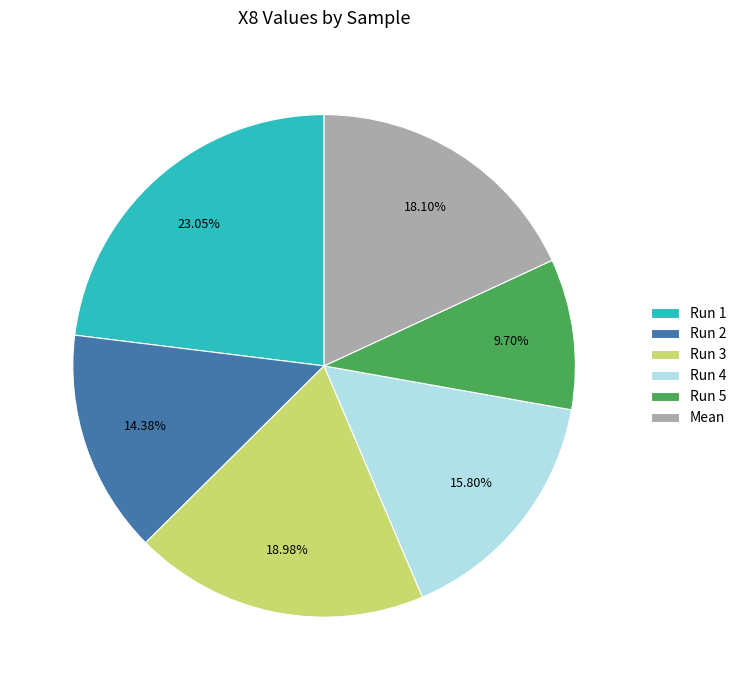

To the nearest percent, what is the difference between the largest and smallest slice percentages?

13%